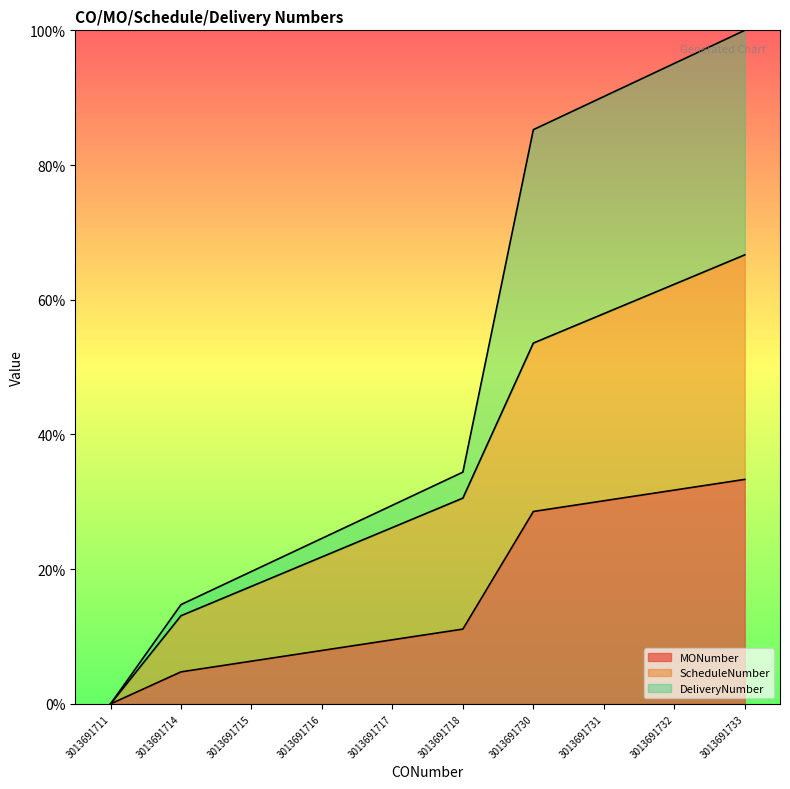

Which series has the widest spread of values?

DeliveryNumber